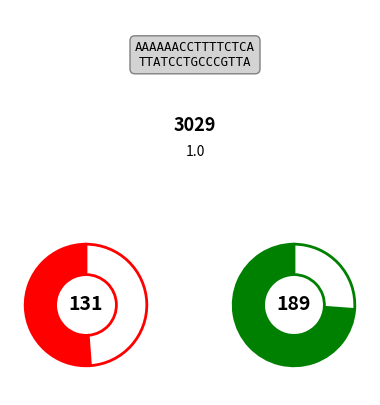

Which category has the smallest portion of the pie?

input b